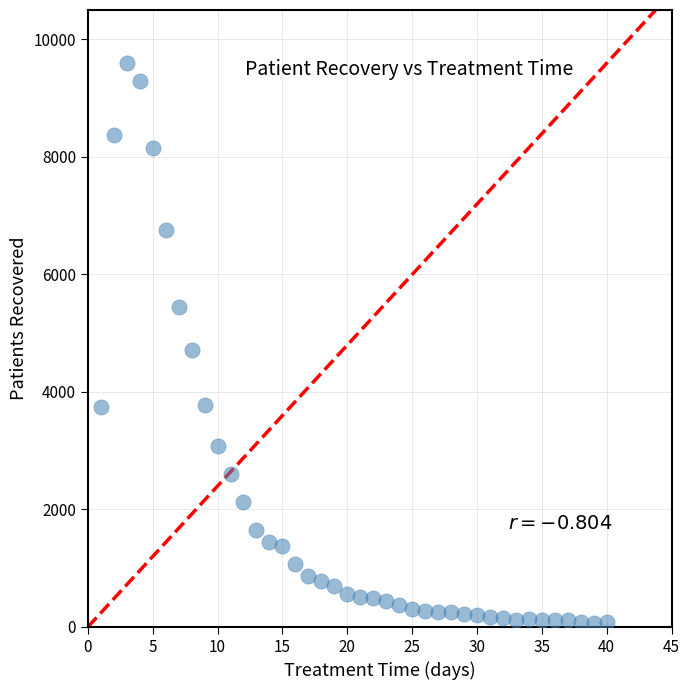

What is the range of Y values (max minus min)?

9529